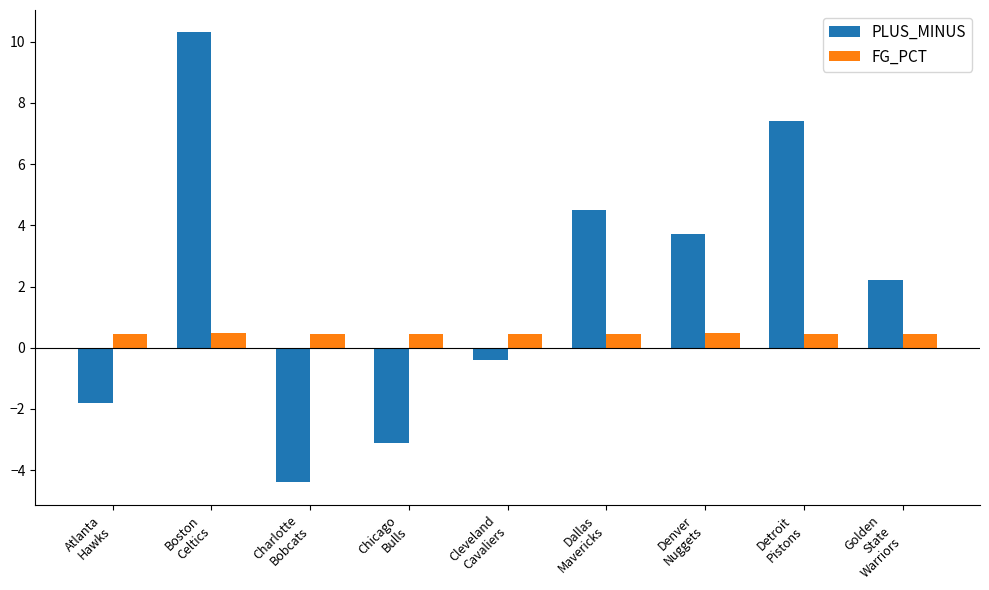

What is the value of the PLUS_MINUS bar at the 8th from the left?

7.4